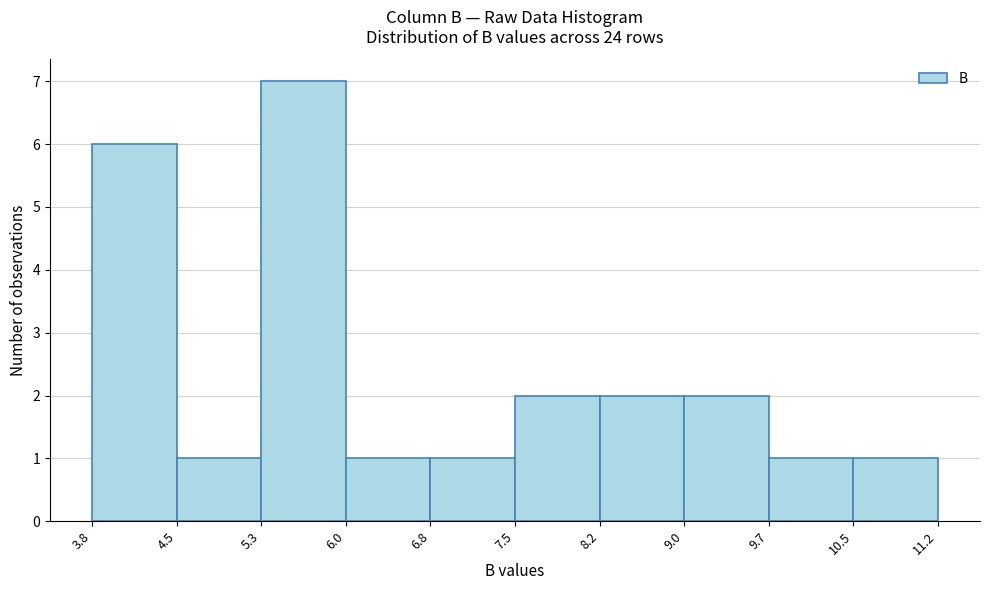

Over which range of the x-axis is the bar tallest?

5.3 to 6.0